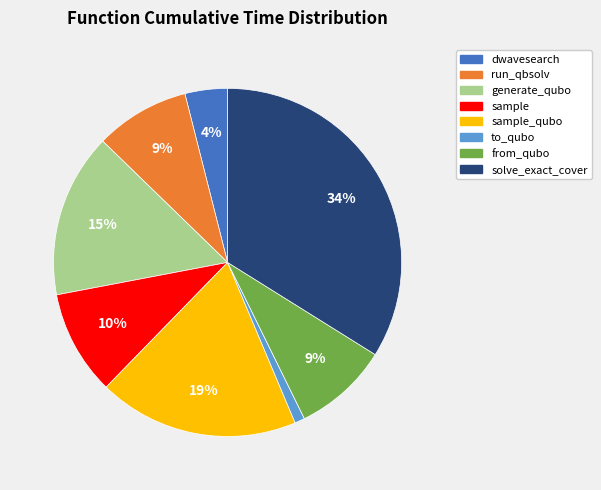

To the nearest percent, what is the average slice percentage?

12%